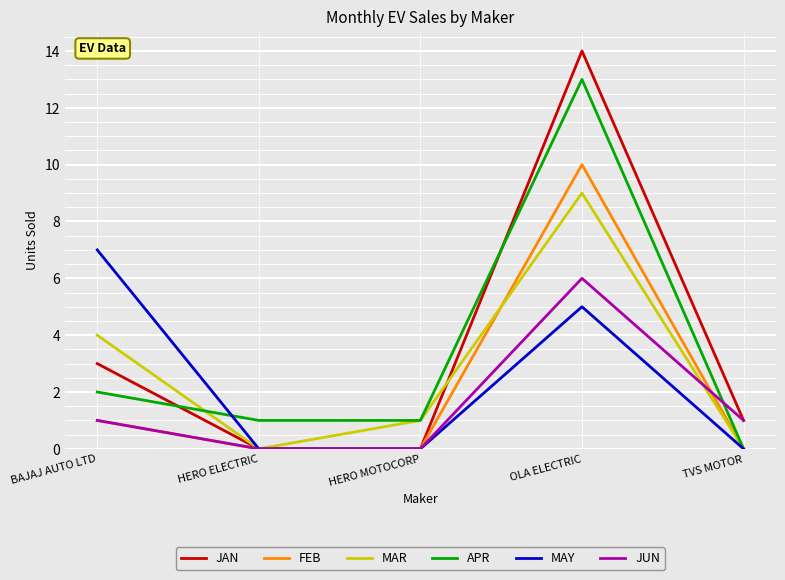

What position from the left is OLA ELECTRIC?

4